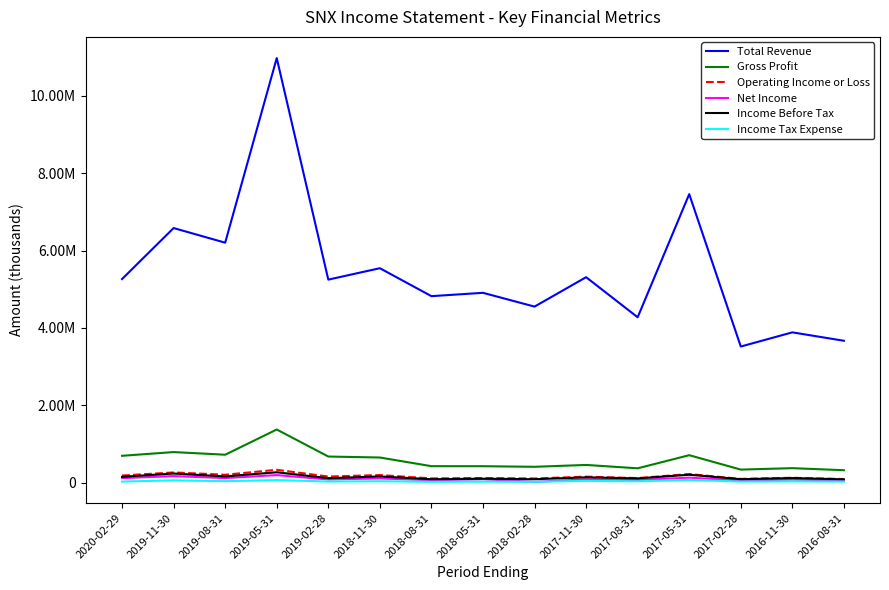

Reading left to right, what are all the values shown in this chart?

Total Revenue: 5264200	6581300	6203700	10972300	5249500	5544000	4822300	4908300	4552400	5311900	4276700	7457100	3520900	3886900	3669800
Gross Profit: 698300	794500	726000	1377300	679000	654100	430100	429200	414000	462000	375000	714000	341800	378800	325900
Operating Income or Loss: 188700	268300	208900	336600	162000	200800	113900	124000	112000	159900	122200	226900	101800	130600	98000
Net Income: 121100	174300	122100	199800	86300	114200	66300	92900	24200	90200	74500	133700	61200	84500	58100
Income Before Tax: 154700	240200	164800	272700	119700	164600	92900	106200	93300	141200	114300	209200	93300	122800	90100
Income Tax Expense: 32100	64200	41700	71100	32600	41000	26000	29400	27200	50100	39200	74300	31500	37400	31400